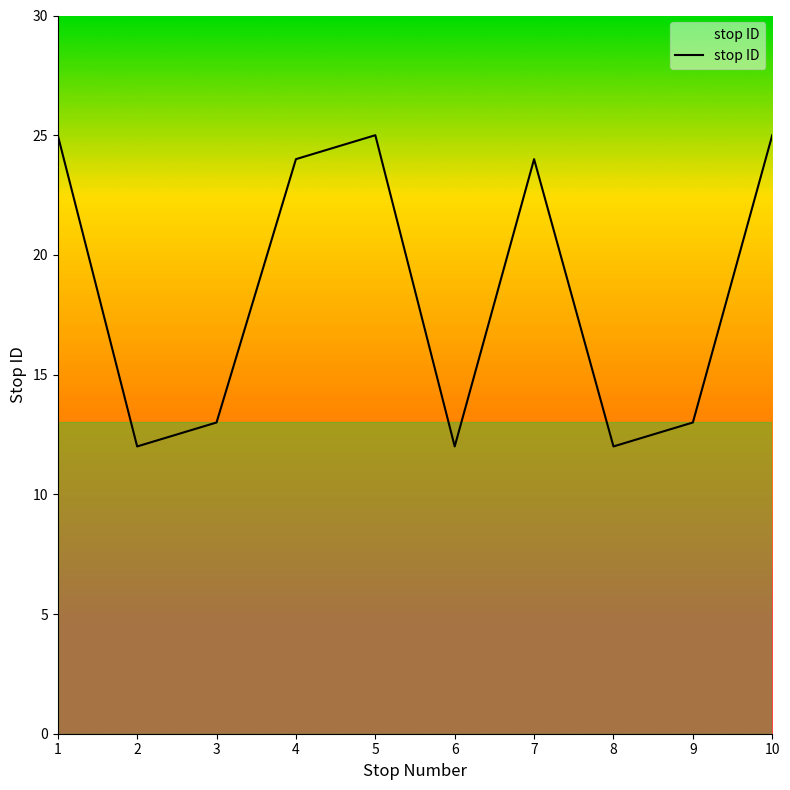

How many interior local valleys (lower than both neighbors) does the data have?

3